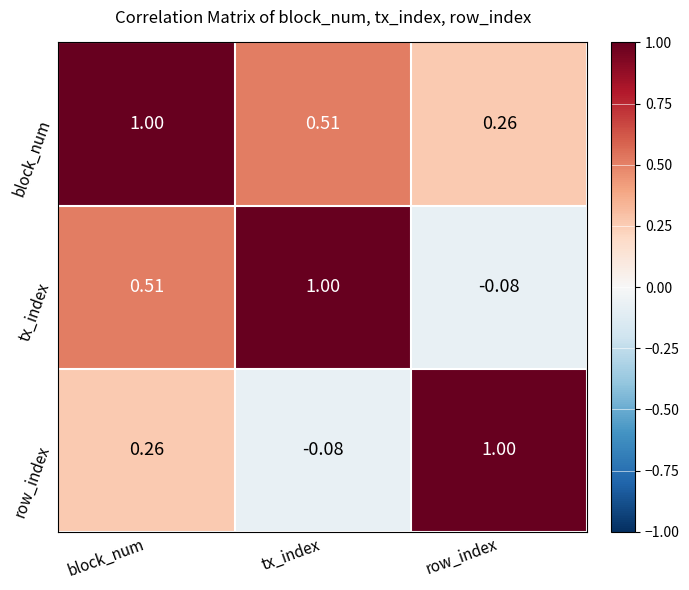

List the series in order of their overall mean, lowest first.

row_index, tx_index, block_num